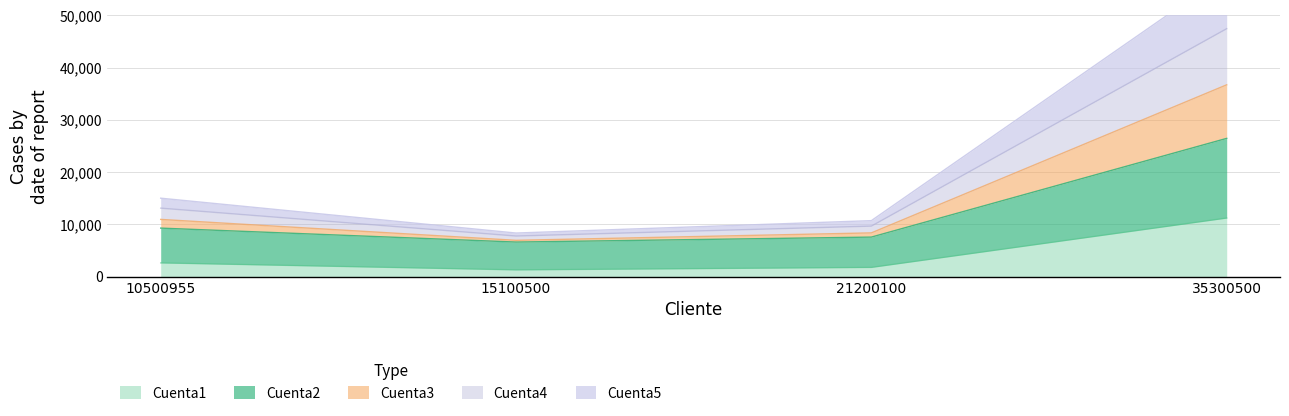

Reading left to right, what are all the values shown in this chart?

Cuenta1: 2654	1321	1795	11233
Cuenta2: 9308	6642	7590	26466
Cuenta3: 10972	6973	8395	36709
Cuenta4: 13126	7794	9690	47442
Cuenta5: 15030	8365	10735	57925